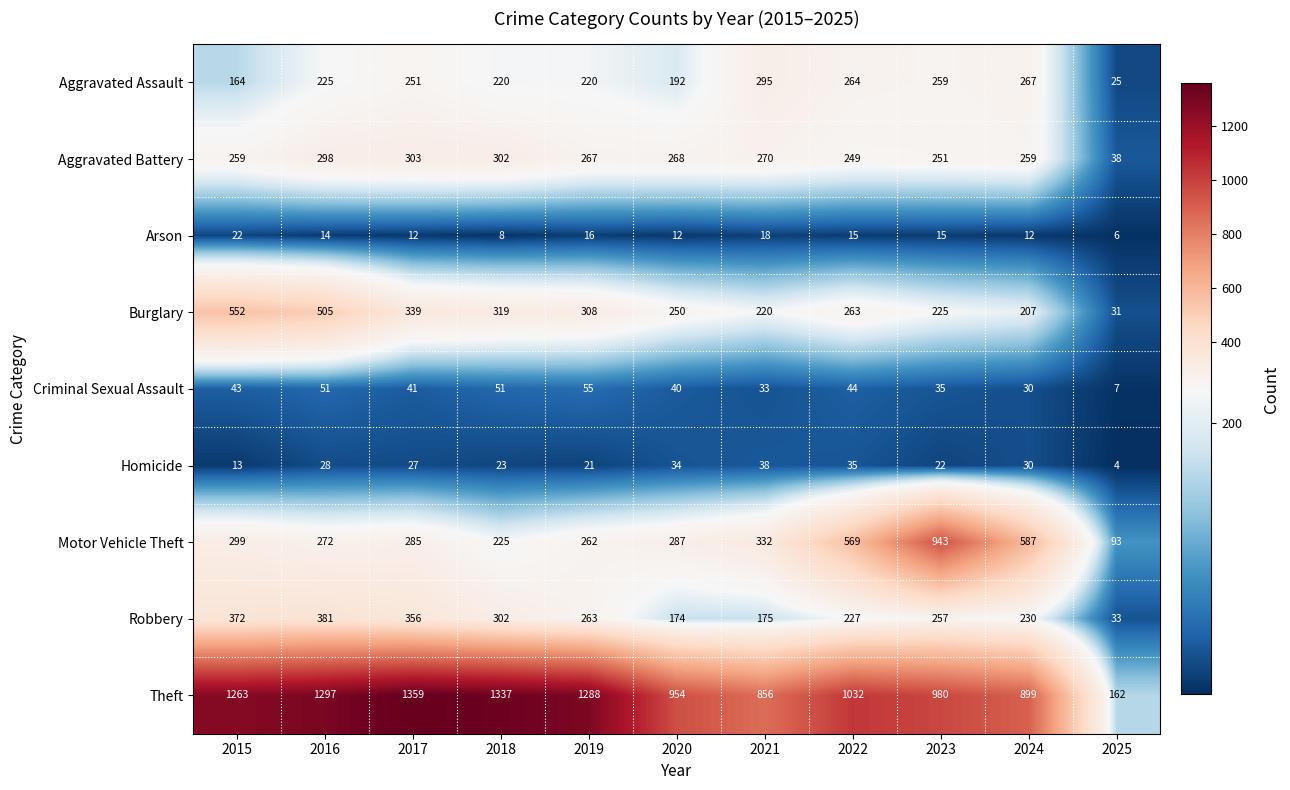

Between 2022 and 2025, which series saw the biggest shift?

Theft